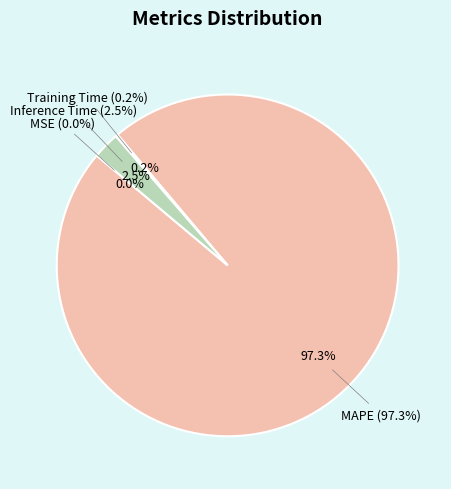

The MAPE slice represents 92% of the pie. True or false?

False